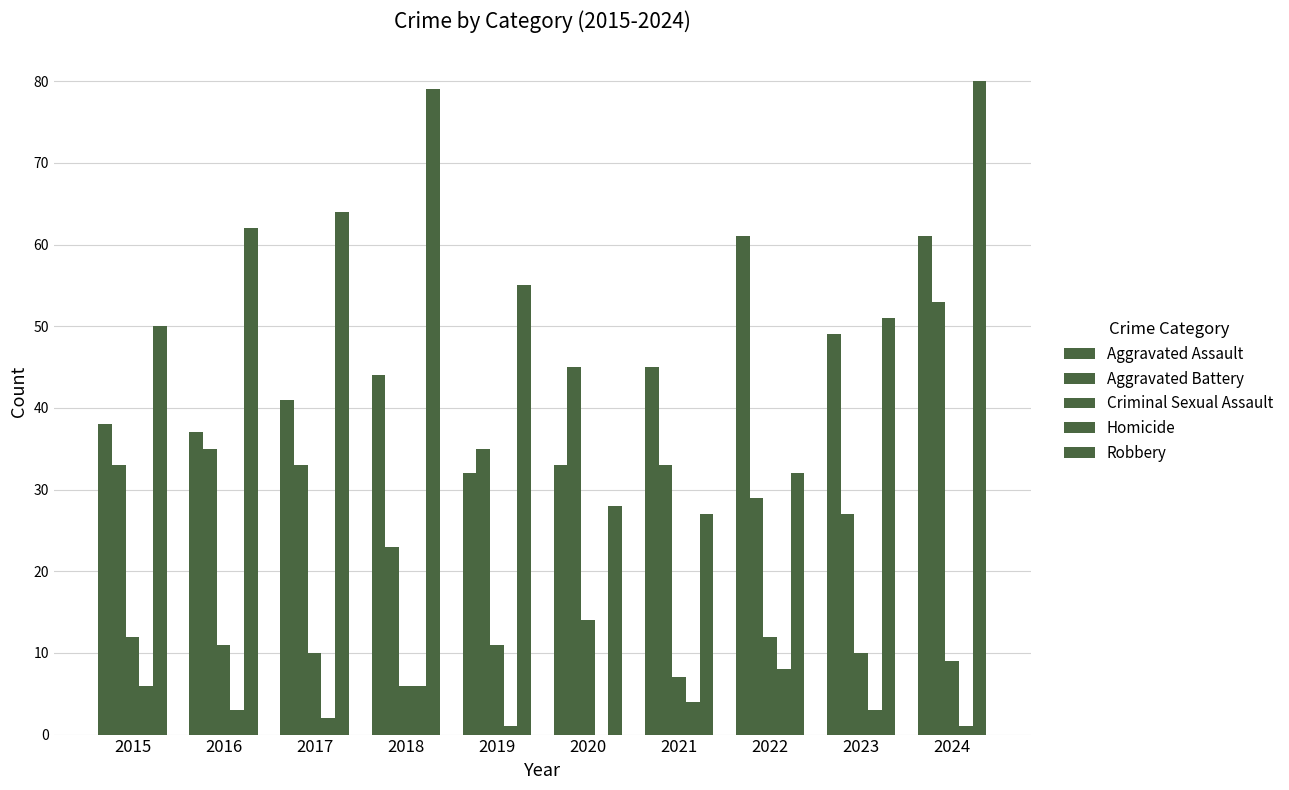

Are the bars grouped side by side (vs. stacked)?

Yes